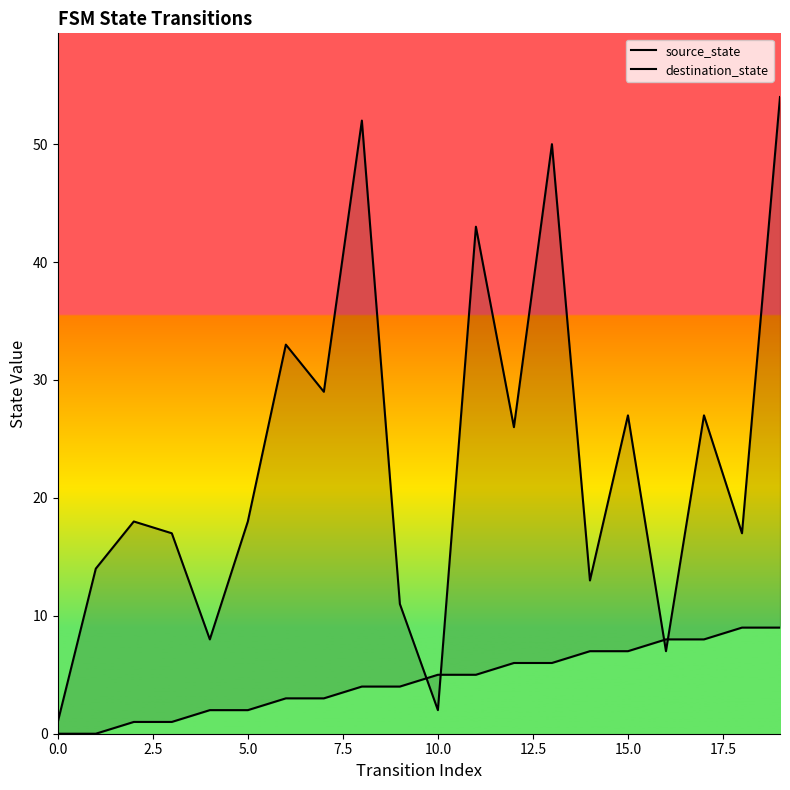

What is the sum of all destination_state values?

467